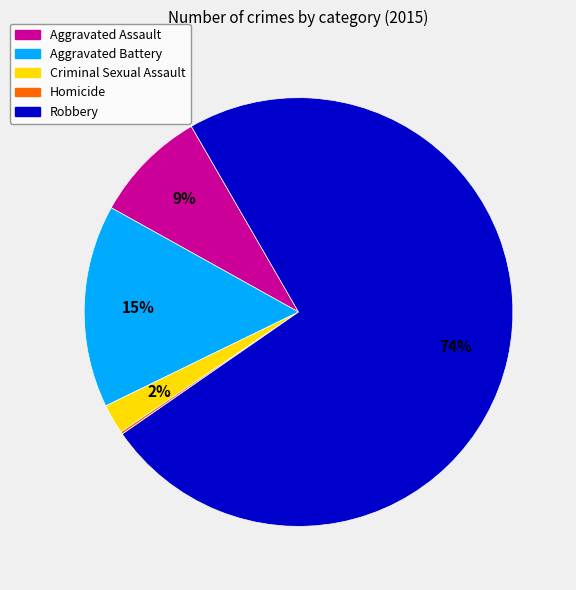

To the nearest percent, what portion does Aggravated Battery represent?

15%